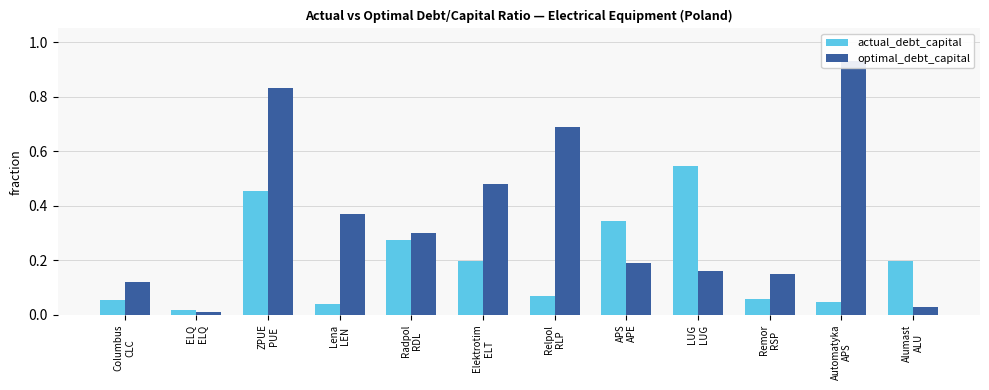

Is it true that actual_debt_capital equals 0.1 at Remor
RSP?

False